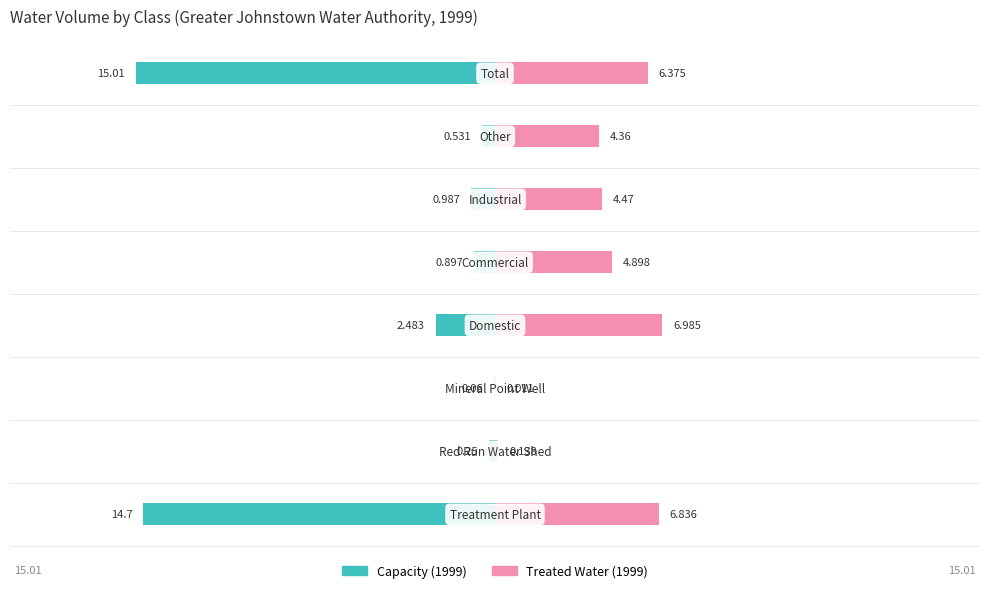

What are all the series names shown in the legend?

Capacity (1999), Treated Water (1999)